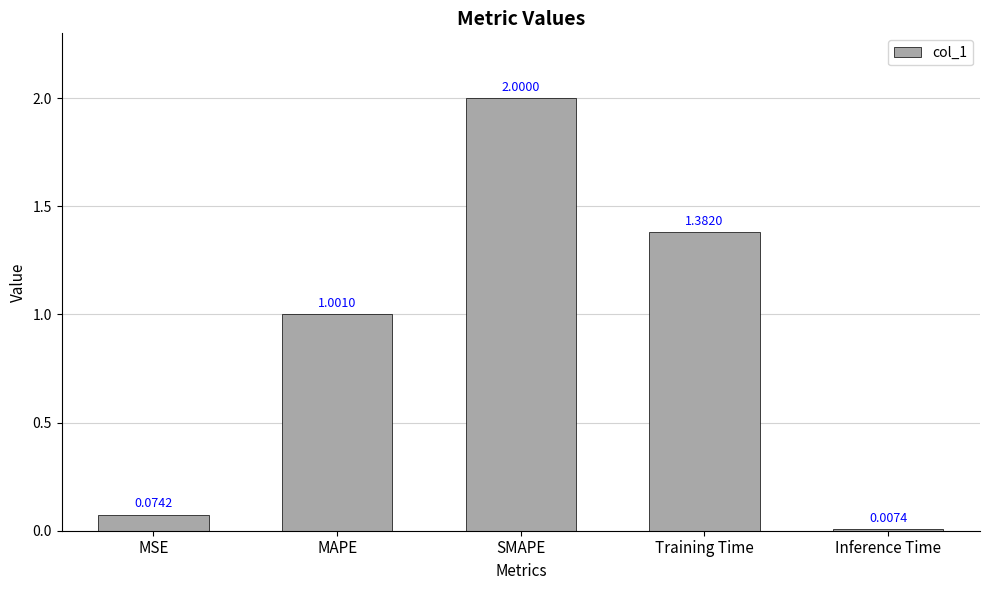

Is it true that the value at SMAPE is 3.6?

False